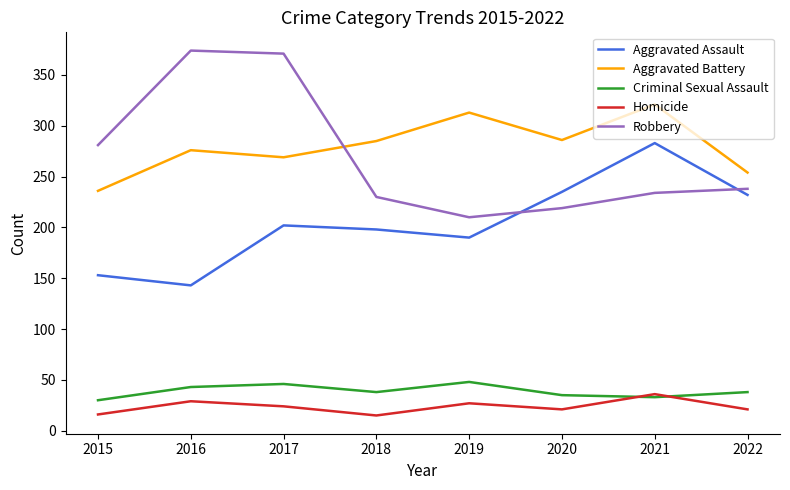

Is this an area chart (filled region under the line)?

No